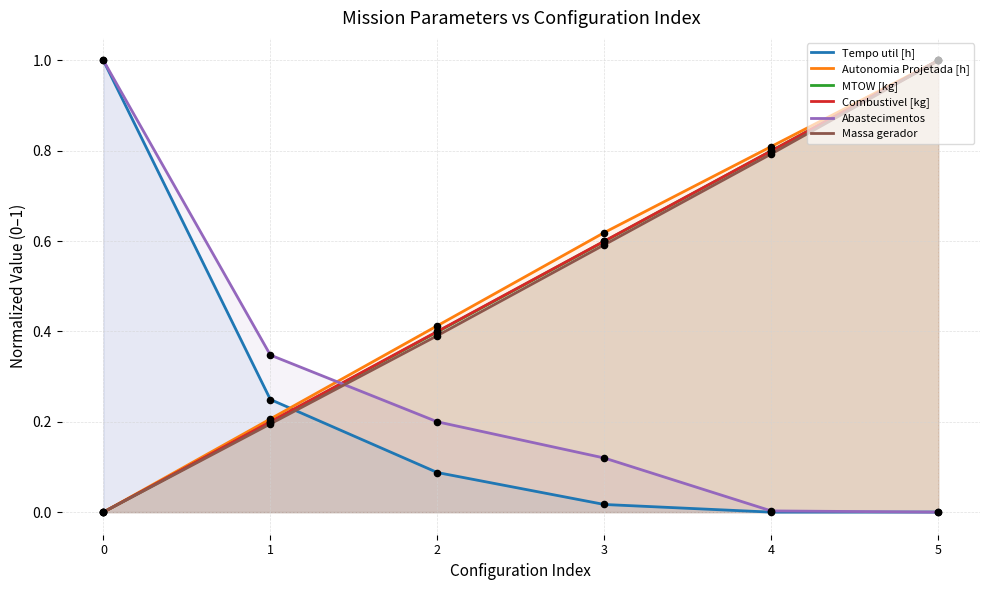

Which series contains the lowest Y value?

Tempo util [h]